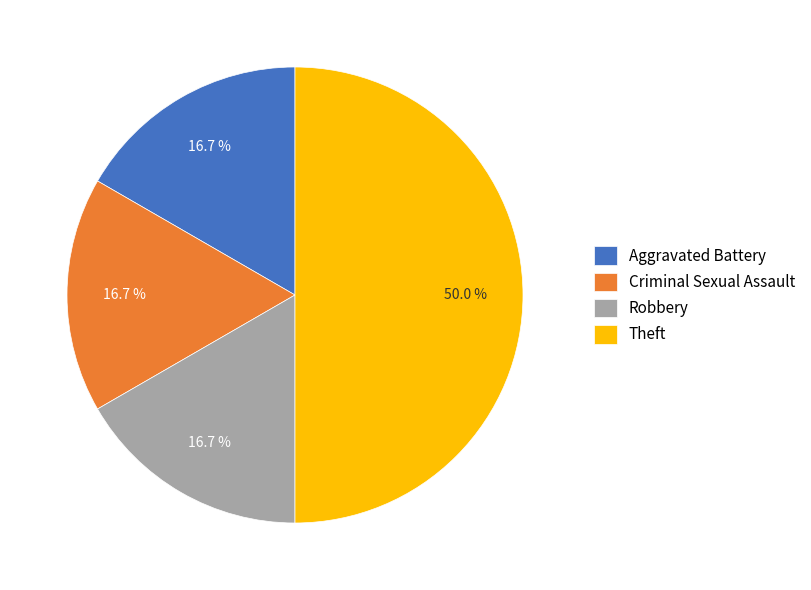

What percentage is NOT represented by Robbery?

83.3%